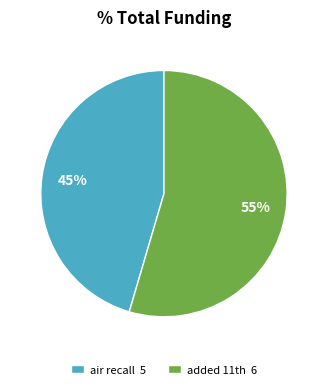

The air recall slice represents 45% of the pie. True or false?

True